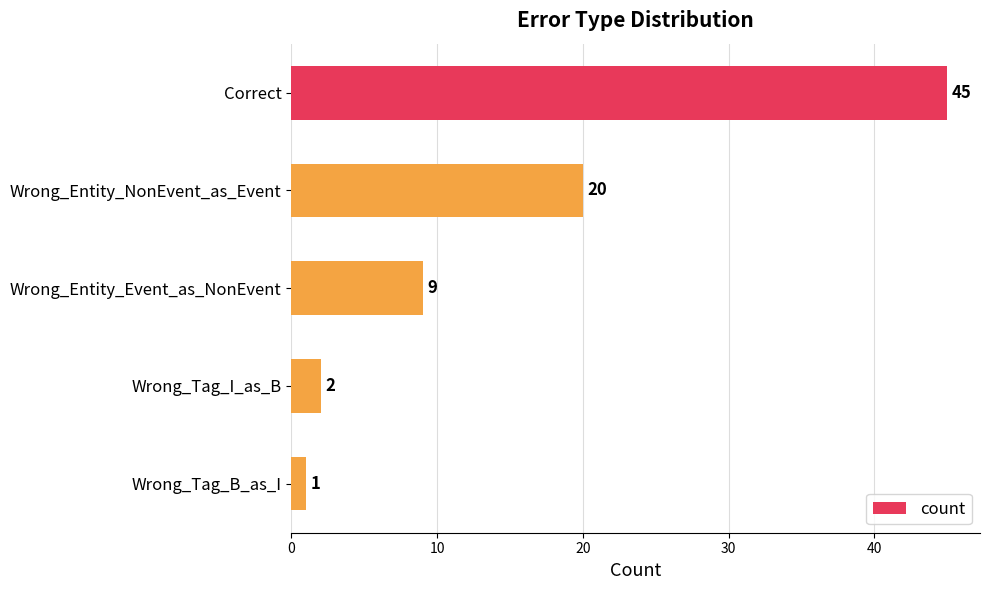

Reading top to bottom, list all the values displayed in this chart.

45	20	9	2	1